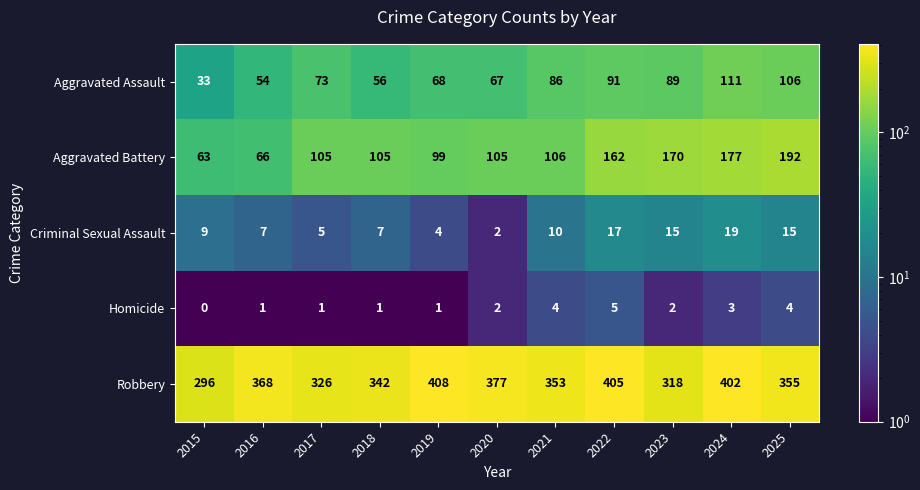

Count the number of categories in the chart.

11